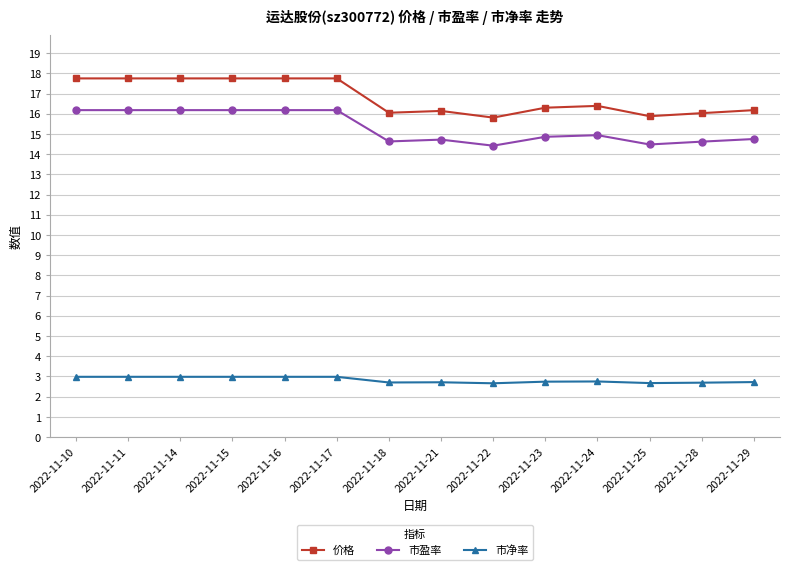

Which series has the largest total across all categories?

价格